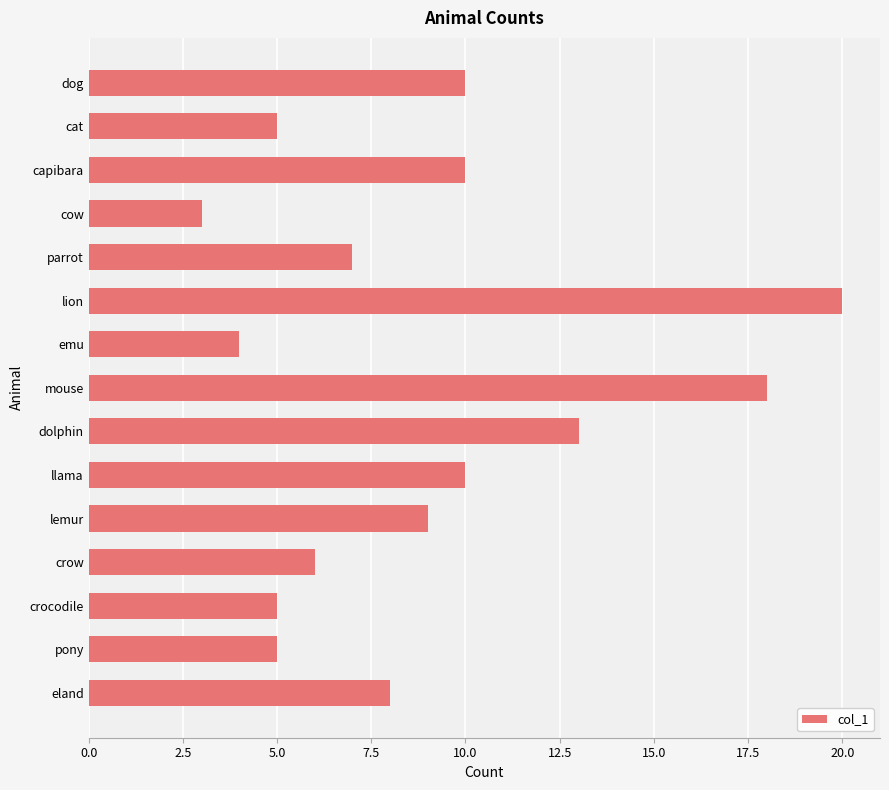

What is the label of the 14th bar from the bottom?

cat